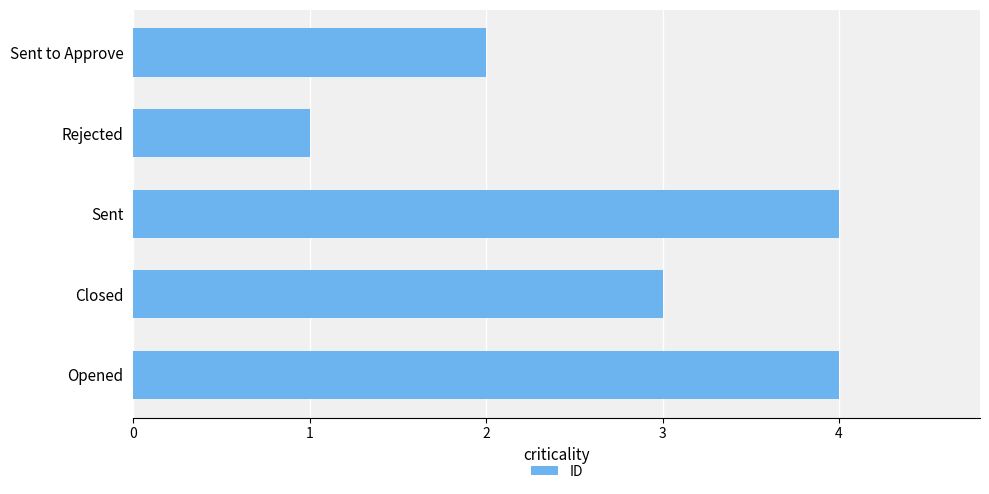

Which category has the lowest value across all series?

Rejected